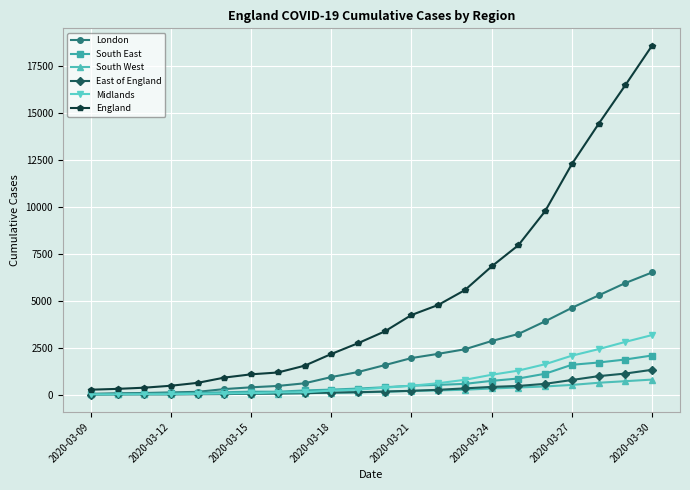

Which series has the largest total across all categories?

England